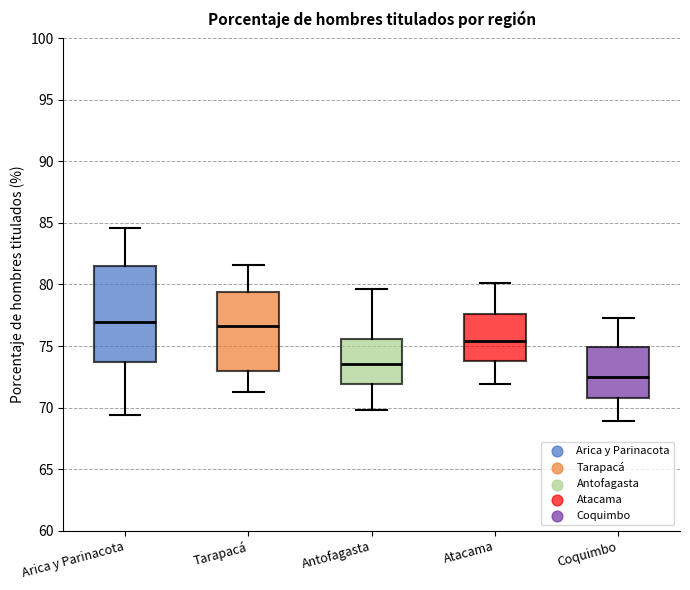

Which box is the tallest, from its lower edge to its upper edge?

Arica y Parinacota